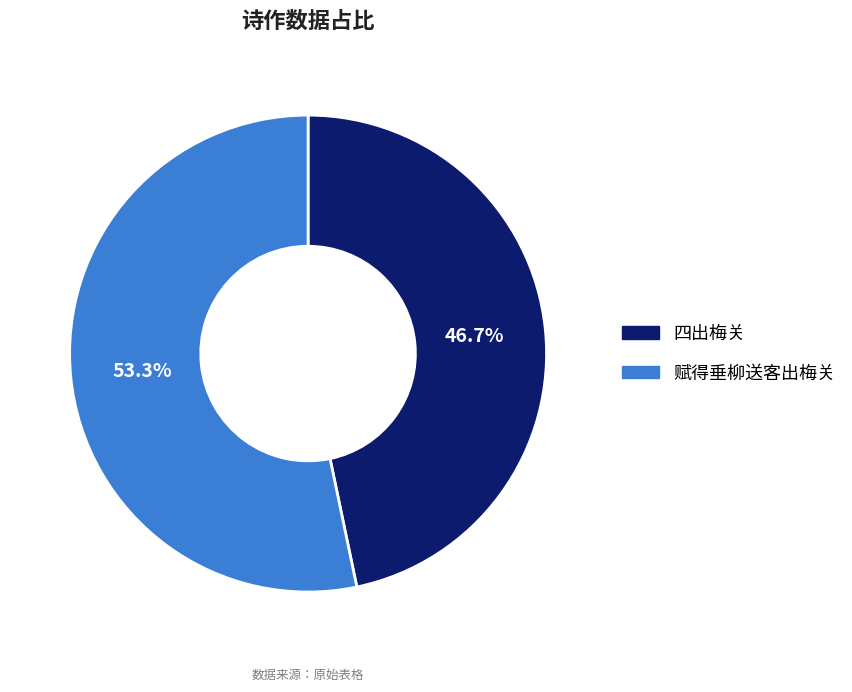

Which category has the biggest portion of the pie?

赋得垂柳送客出梅关